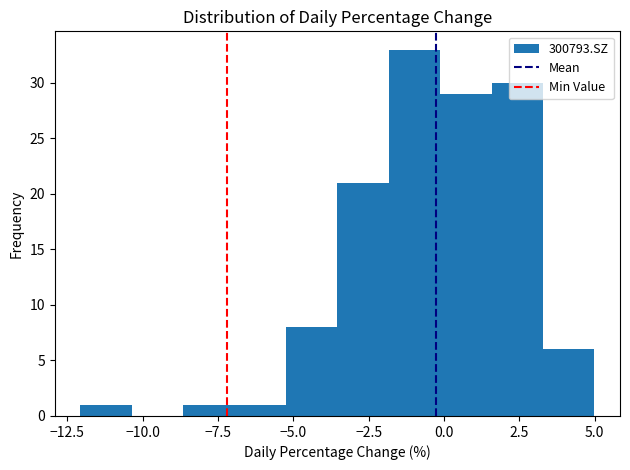

Around what value on the x-axis is the tallest bar? Give the approximate position of its centre, as read against the axis.

-1.0